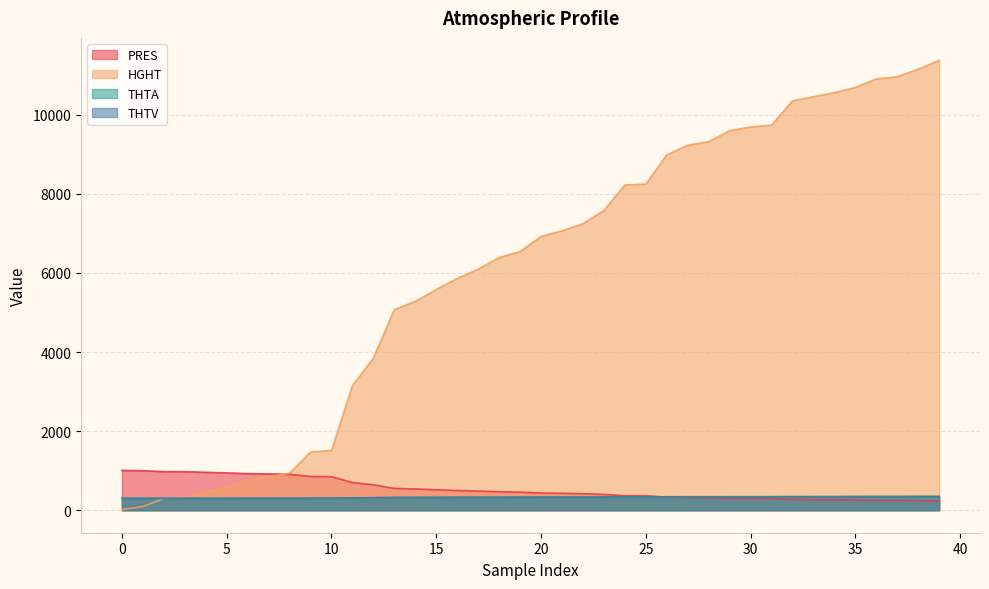

Reading left to right, transcribe all the data shown in this chart.

PRES: 0=1008.0	1=1000.0	2=977.0	3=976.0	4=959.0	5=945.0	6=925.0	7=919.0	8=908.0	9=854.0	10=850.0	11=700.0	12=643.0	13=552.0	14=538.0	15=518.0	16=500.0	17=485.0	18=467.0	19=458.0	20=436.0	21=428.0	22=418.0	23=400.0	24=367.0	25=366.0	26=331.0	27=320.0	28=316.0	29=304.0	30=300.0	31=298.0	32=273.0	33=269.0	34=265.0	35=260.0	36=252.0	37=250.0	38=243.0	39=235.0
HGHT: 0=16.0	1=93.0	2=298.0	3=307.0	4=462.0	5=590.0	6=778.0	7=835.0	8=939.0	9=1472.0	10=1512.0	11=3149.0	12=3847.0	13=5075.0	14=5281.0	15=5581.0	16=5860.0	17=6096.0	18=6390.0	19=6540.0	20=6922.0	21=7066.0	22=7245.0	23=7580.0	24=8225.0	25=8246.0	26=8984.0	27=9228.0	28=9318.0	29=9596.0	30=9690.0	31=9737.0	32=10352.0	33=10455.0	34=10559.0	35=10691.0	36=10905.0	37=10960.0	38=11153.0	39=11374.0
THTA: 0=299.3	1=299.1	2=299.1	3=299.2	4=300.2	5=301.1	6=302.4	7=302.8	8=303.1	9=305.0	10=305.2	11=312.0	12=314.2	13=321.4	14=322.6	15=324.5	16=326.3	17=327.4	18=328.9	19=329.6	20=331.5	21=332.2	22=333.0	23=334.5	24=337.1	25=337.2	26=339.4	27=340.4	28=340.7	29=341.3	30=341.4	31=341.6	32=343.7	33=344.1	34=344.4	35=345.7	36=346.7	37=346.9	38=347.9	39=348.2
THTV: 0=302.9	1=302.6	2=302.5	3=302.5	4=303.3	5=304.0	6=305.0	7=305.1	8=305.5	9=307.5	10=307.6	11=313.6	12=315.6	13=322.6	14=323.7	15=325.5	16=327.2	17=328.3	18=329.7	19=330.4	20=332.1	21=332.8	22=333.6	23=335.0	24=337.5	25=337.6	26=339.6	27=340.6	28=340.9	29=341.4	30=341.6	31=341.8	32=343.8	33=344.2	34=344.4	35=345.8	36=346.7	37=346.9	38=347.9	39=348.2